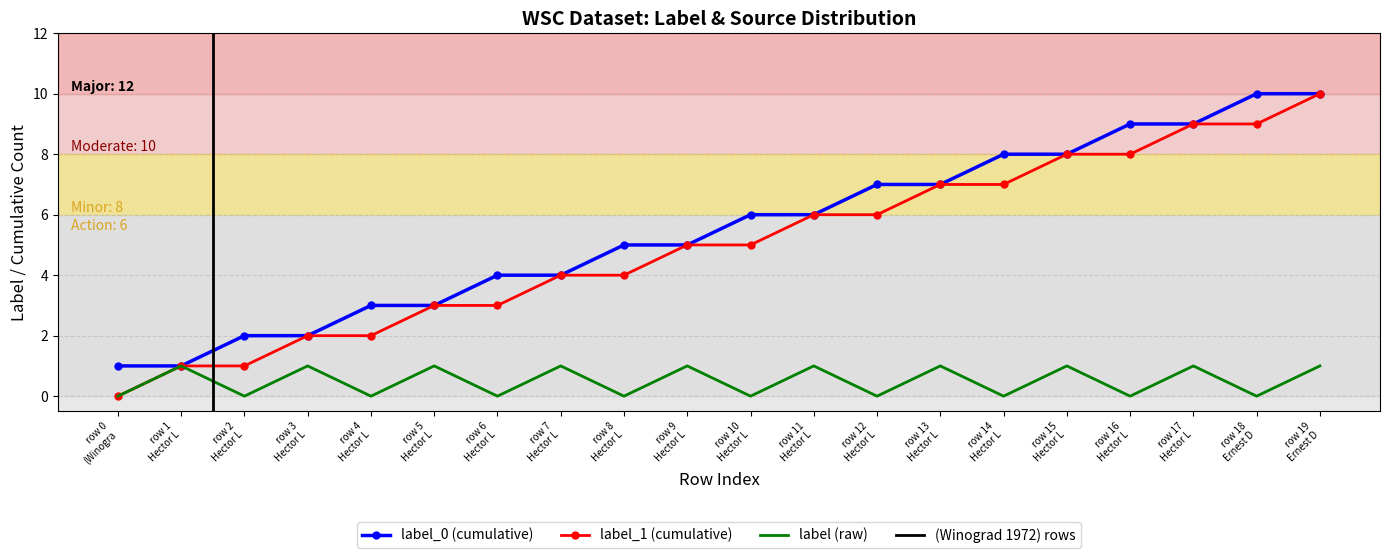

List the series in order of their peak value, lowest first.

label (raw), label_0 (cumulative), label_1 (cumulative)